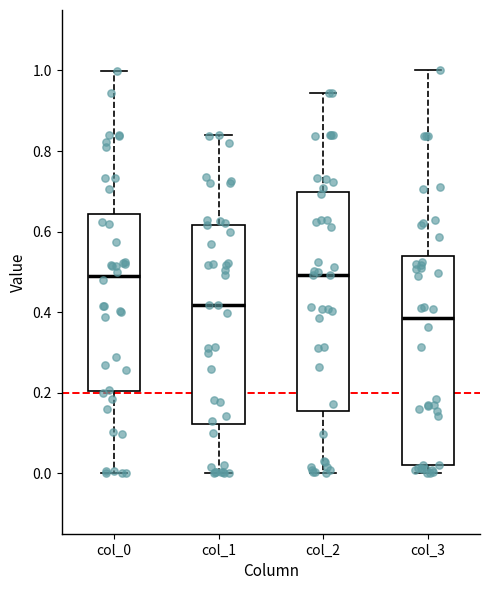

Where does the median line of the box for col_3 sit on the y-axis? The values are not printed on the chart, so give them approximately, as read against the axis.

0.38